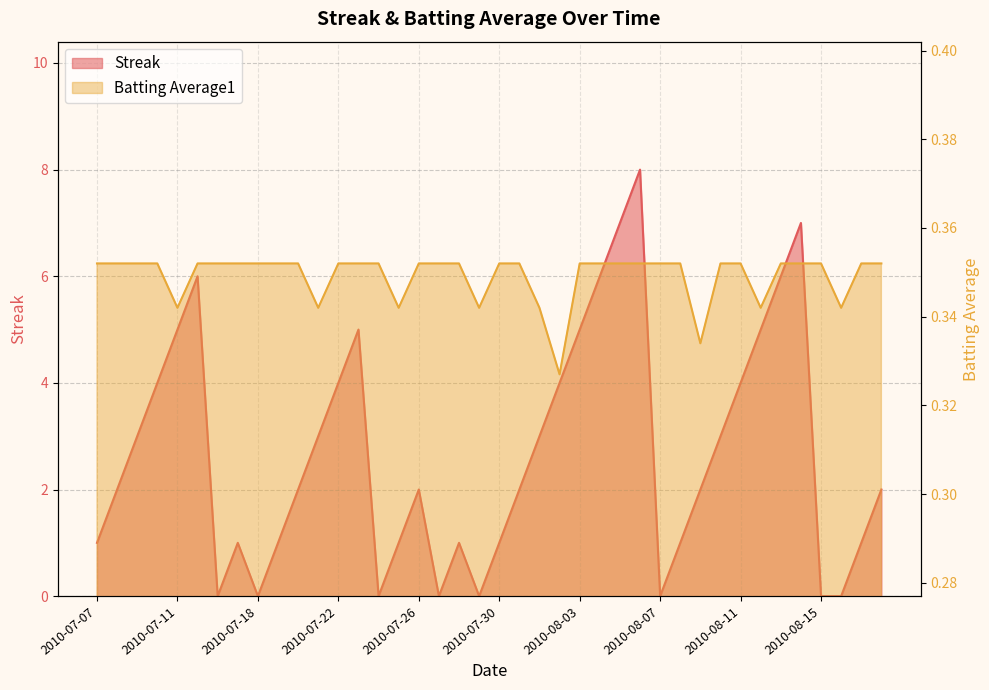

Rank the series by their maximum value, from highest to lowest.

Streak, Batting Average1